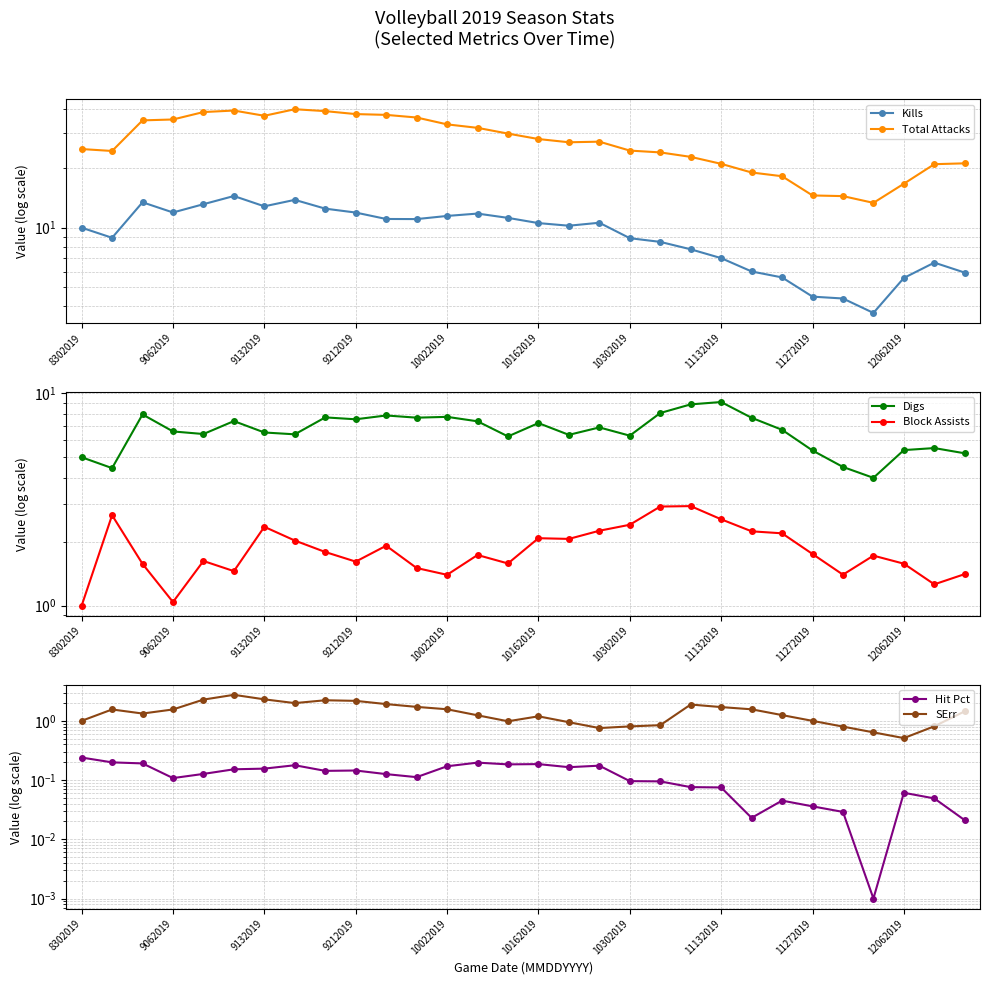

At which category does the chart reach its minimum across all series?

26